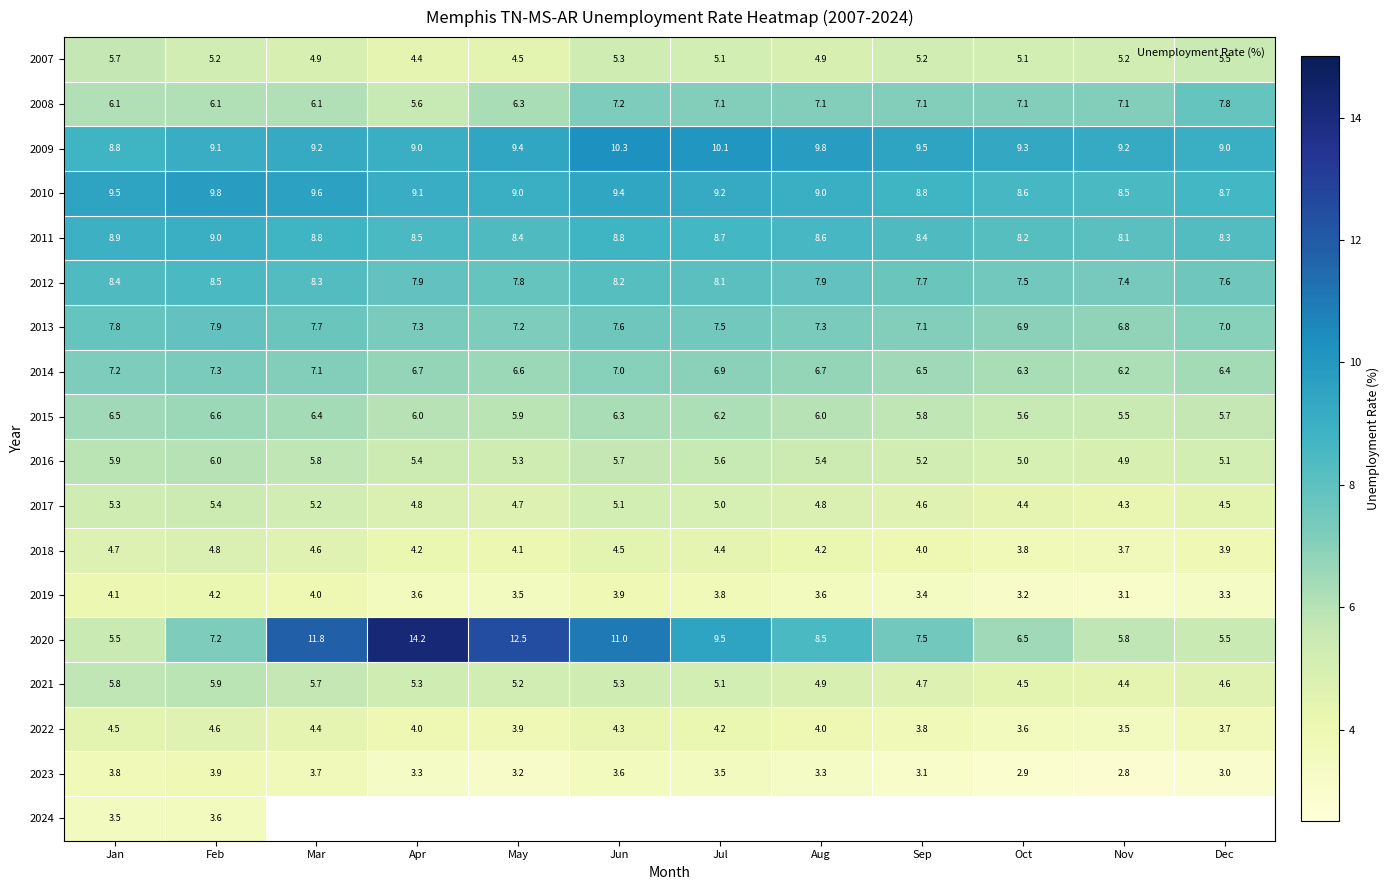

What is the sum of all 2022 values?

48.5